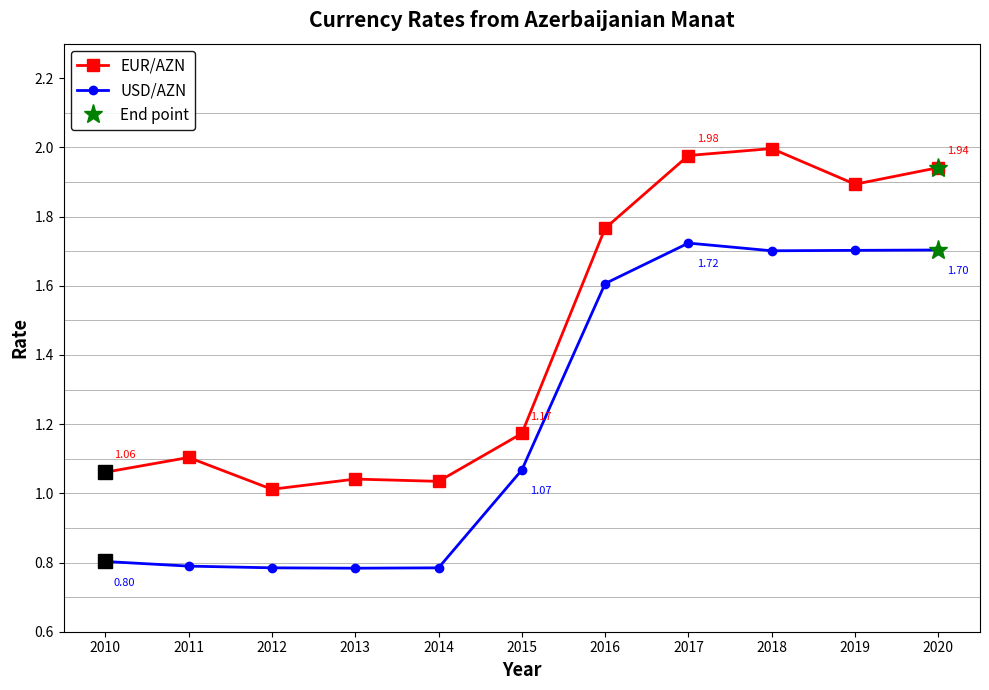

Is the value of EUR/AZN at 2018 greater than the value of USD/AZN at 2020?

Yes